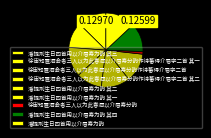

How much of the chart is everything except 徐审知置酒会者三人以为此春酒以介眉寿分韵作诗蕃得介眉字二首 其二?

88.8%